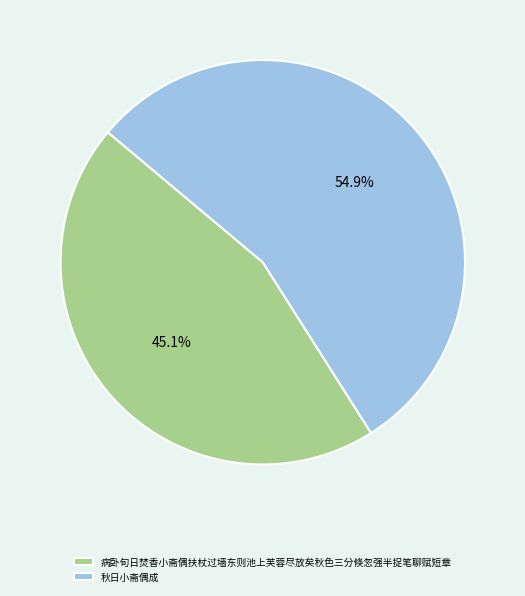

To the nearest percent, what is the combined percentage of 病卧旬日焚香小斋偶扶杖过墙东则池上芙蓉尽放矣秋色三分倏忽强半捉笔聊赋短章 and 秋日小斋偶成?

100%